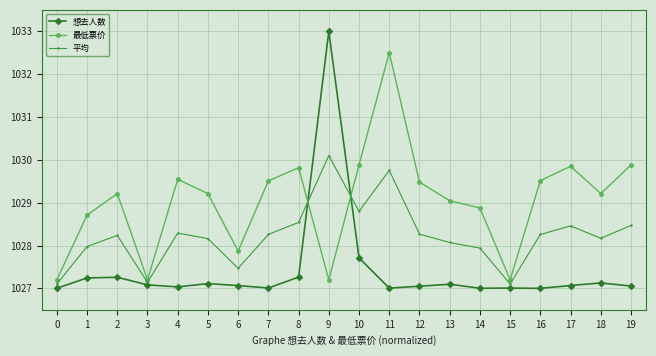

Does the chart have visible grid lines?

Yes